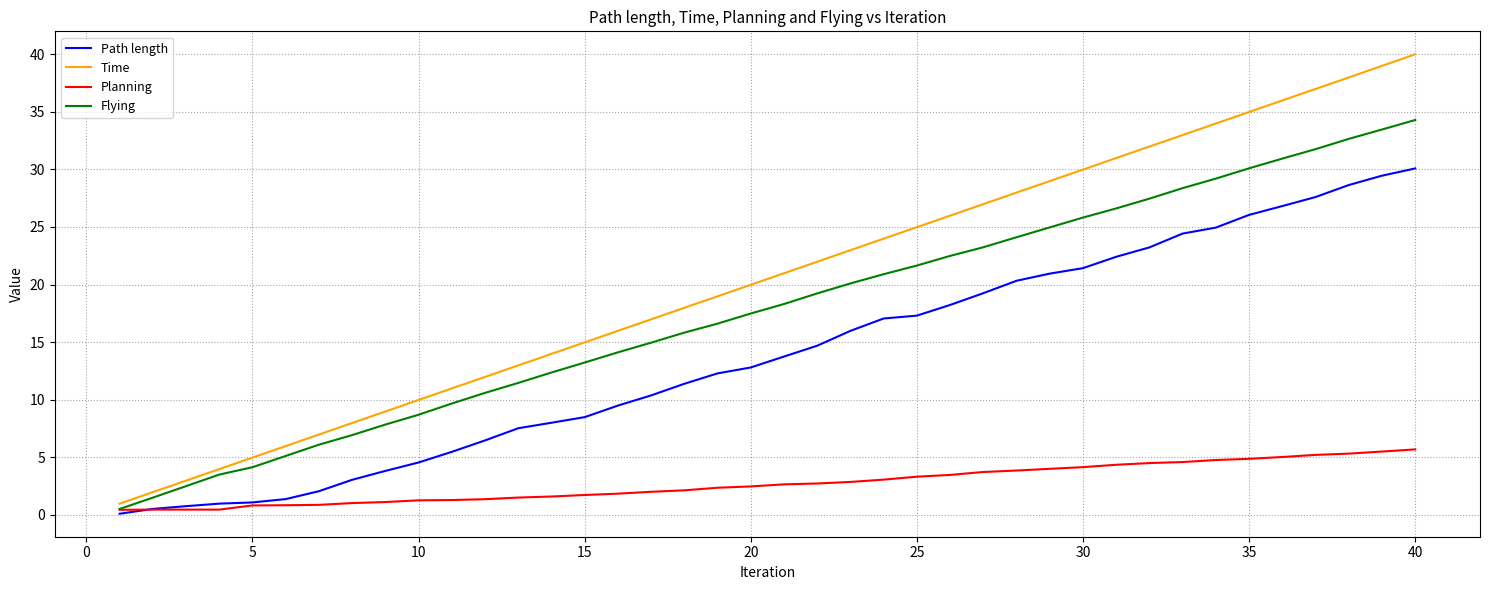

What is the maximum value for Time?

40.0